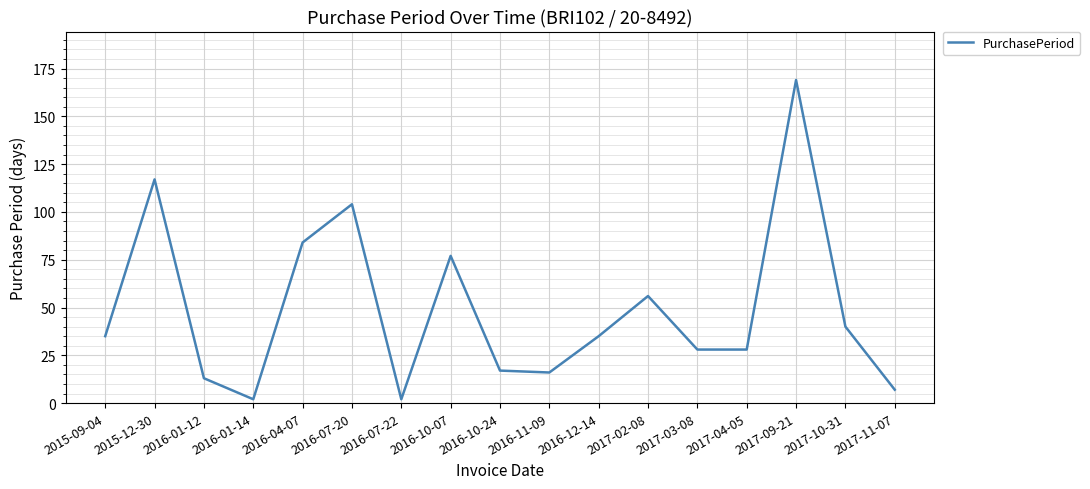

What is the maximum value shown in the chart?

169